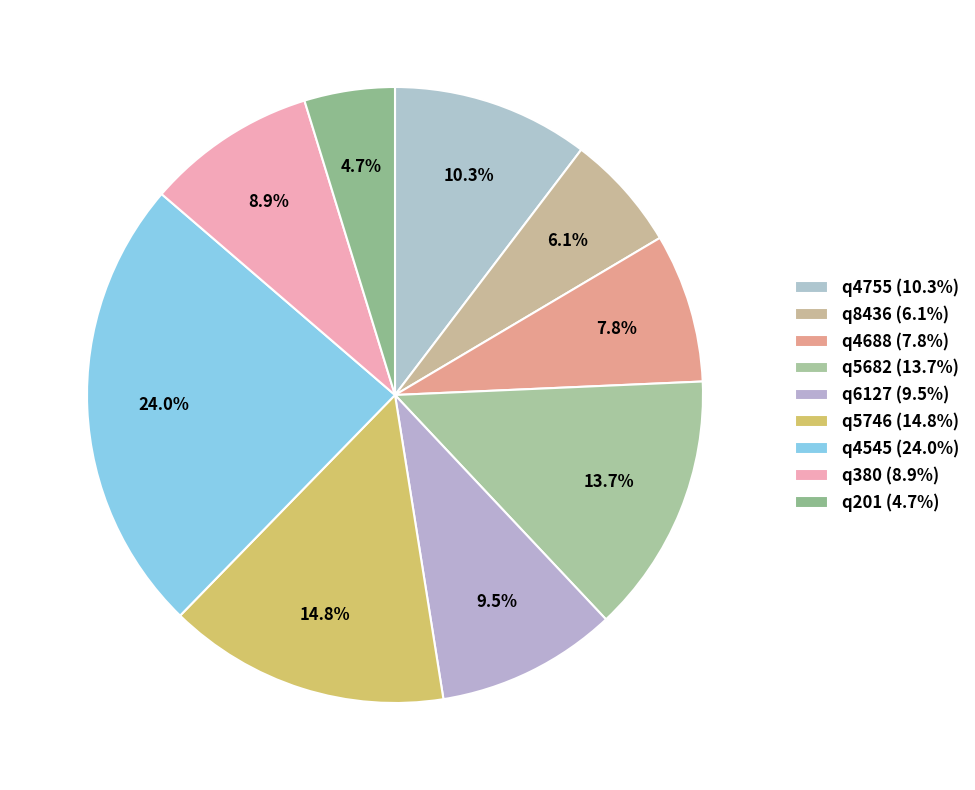

How many slices are in this pie chart?

9